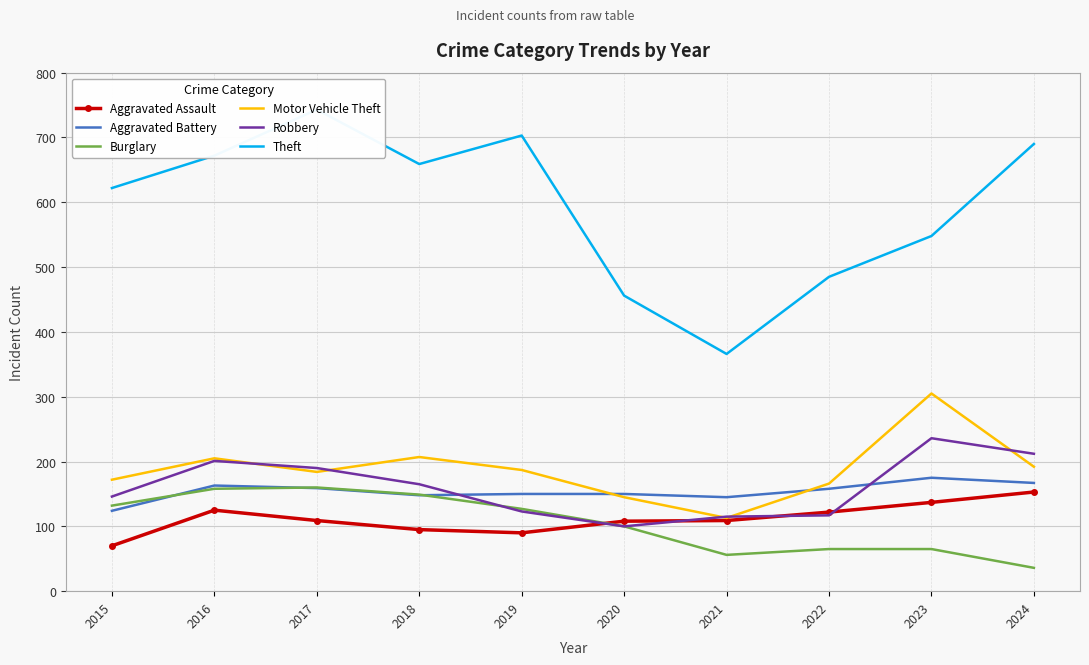

Does the chart have visible grid lines?

Yes